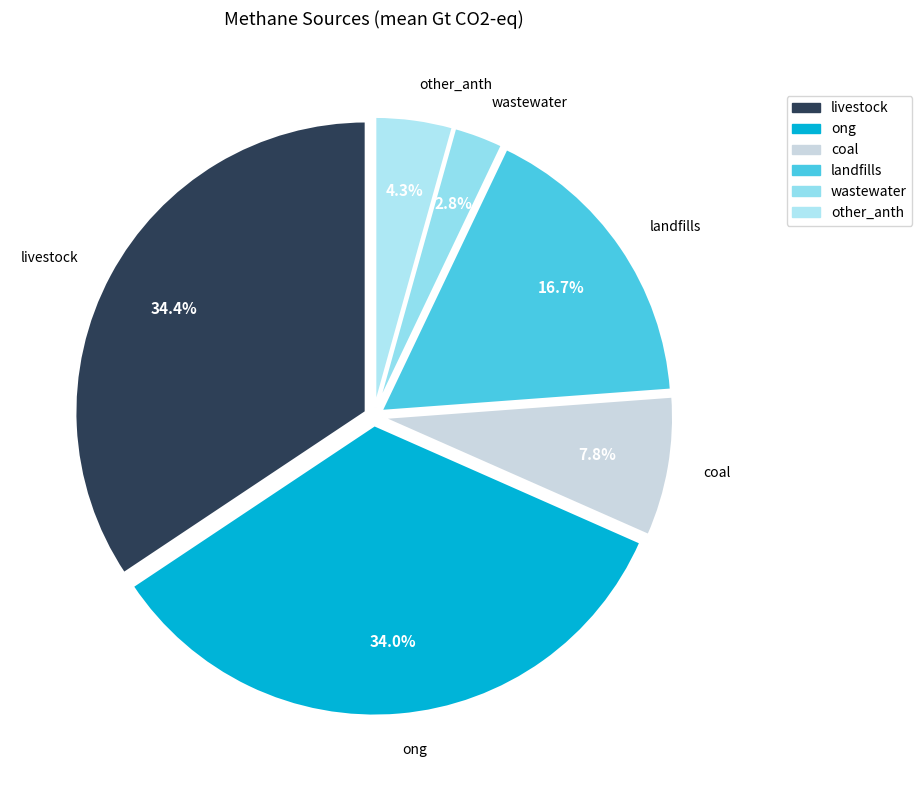

What is the smallest slice in the pie chart?

wastewater